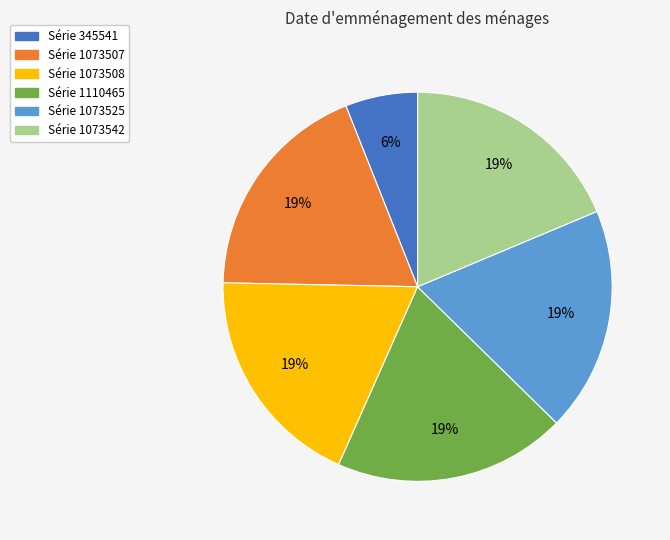

To the nearest percent, what is the average slice percentage?

17%